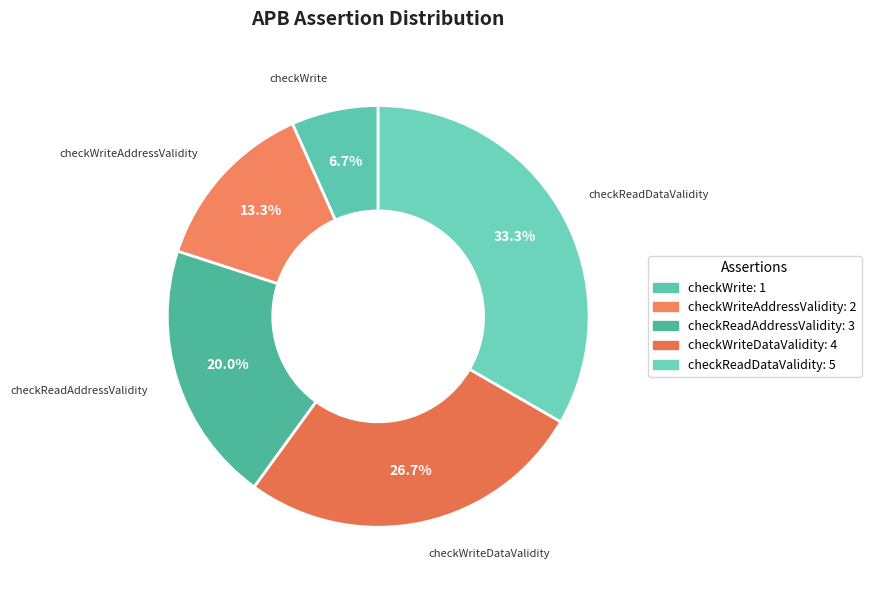

Is there a majority slice in this chart?

No